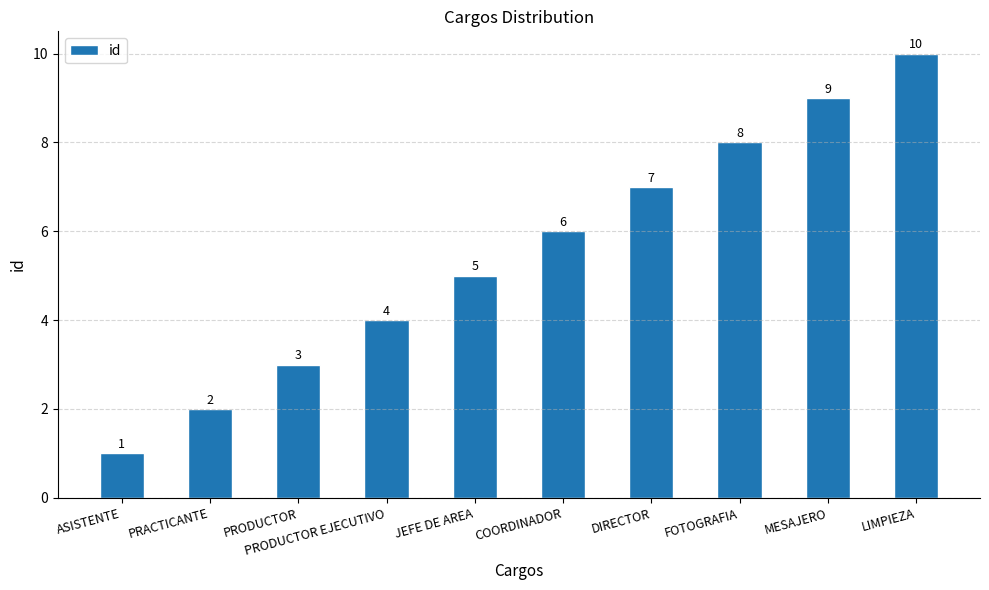

What is the difference between the maximum and minimum values?

9